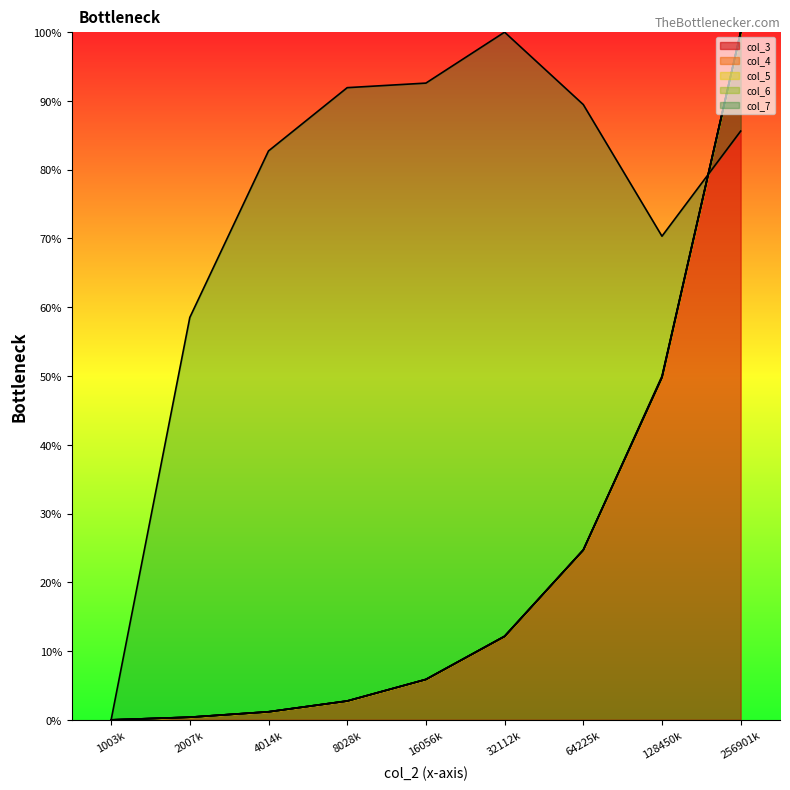

True or false: col_4 has more than 2 interior local peaks.

False